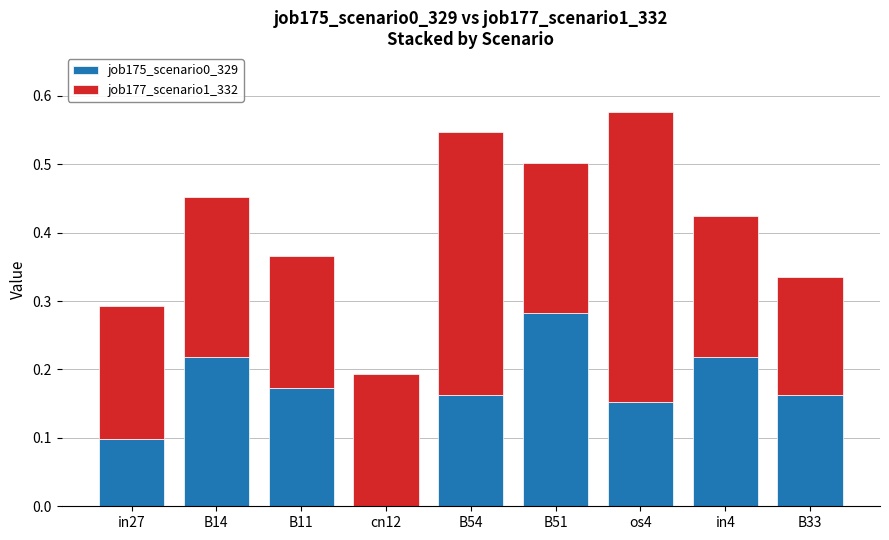

Is it true that job175_scenario0_329 equals 0.1 at B33?

False